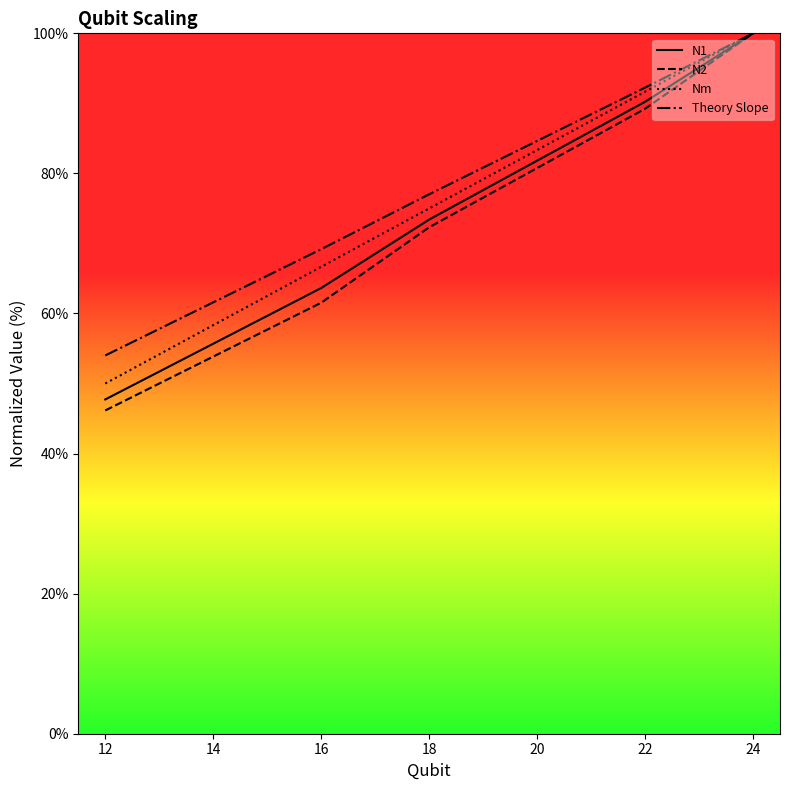

Which series has the largest total across all categories?

Theory Slope